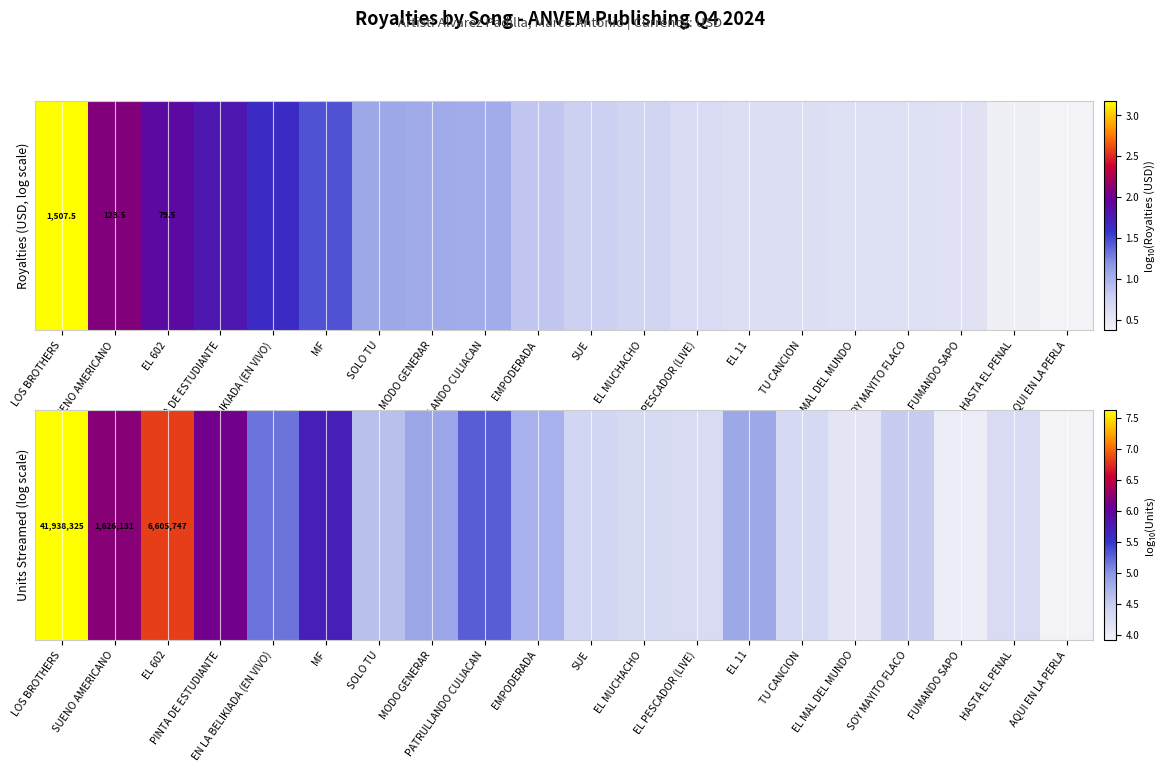

True or false: the data shows 3.9 at AQUI EN LA PERLA.

True